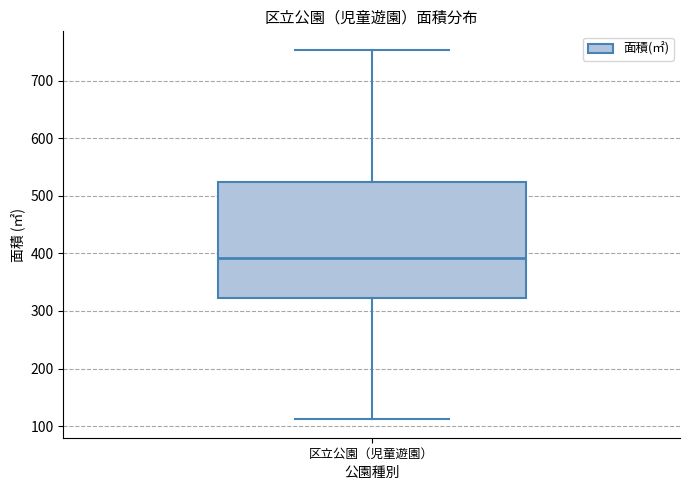

Read this box plot against the y-axis: the position of the median line, the range covered by the box, and the ends of both whiskers. The values are not printed on the chart, so give them approximately, as read against the axis.

median 390, box 320 to 520, whiskers 110 to 750